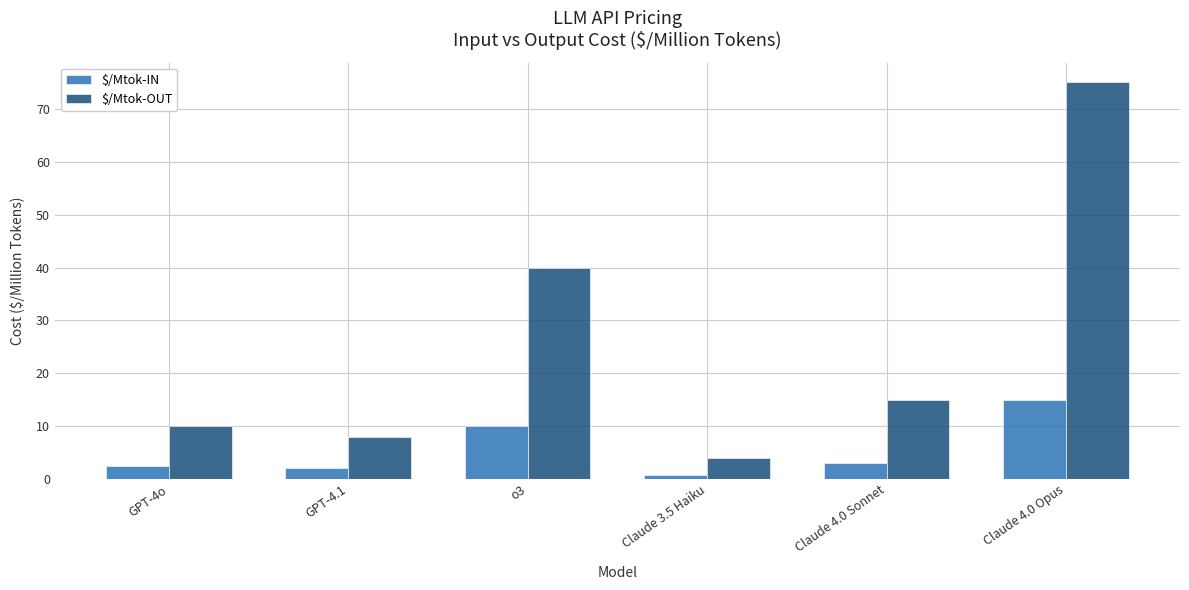

The $/Mtok-OUT series shows 15.0 at Claude 4.0 Sonnet. True or false?

True